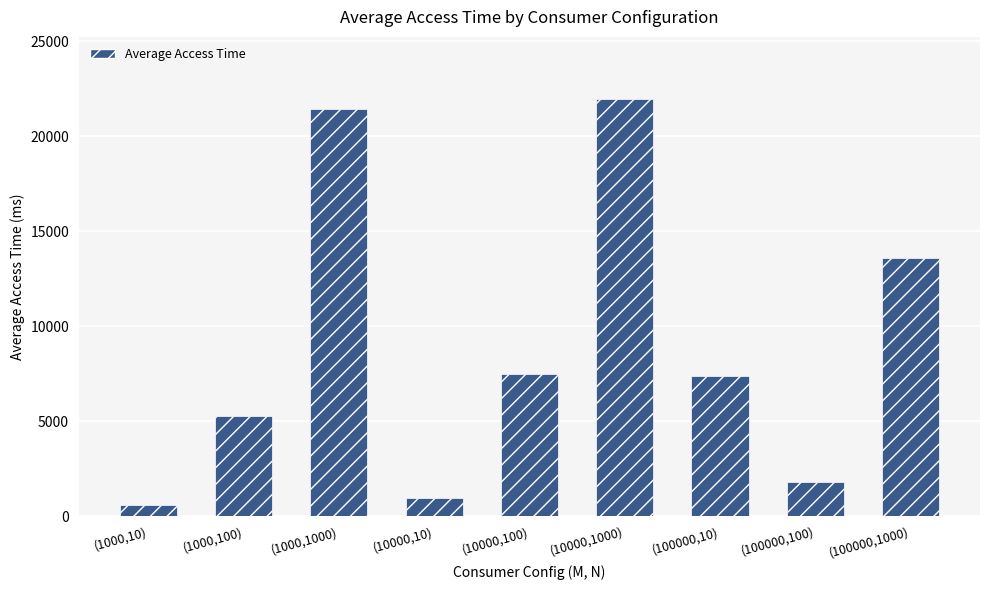

The chart shows a value of 609.2 at (1000,10). True or false?

True